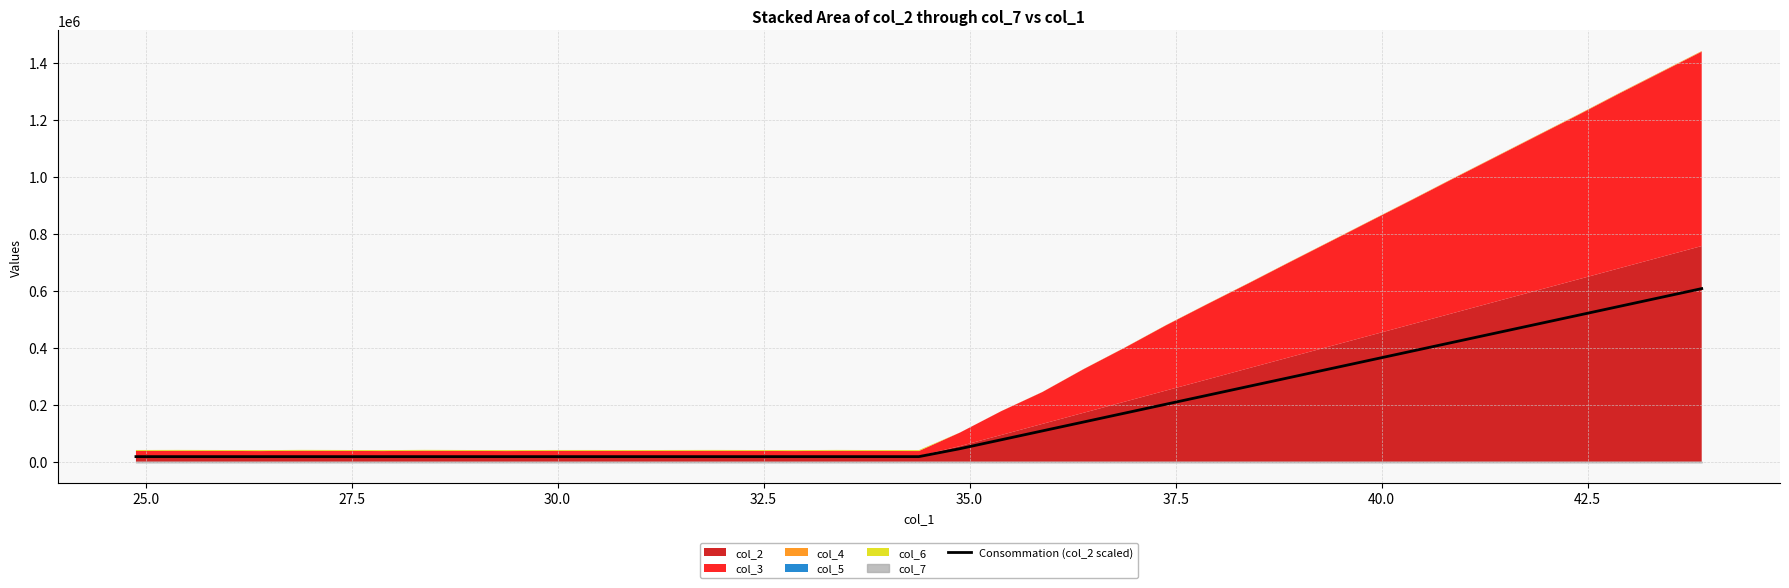

Reading left to right, what are all the values shown in this chart?

18000.0	18000.0	18000.0	18000.0	18000.0	18000.0	18000.0	18000.0	18000.0	18000.0	18000.0	18000.0	18000.0	18000.0	18000.0	18000.0	18000.0	18000.0	18000.0	18000.0	45909.4	77109.4	108309.4	139509.4	170709.4	201909.4	233109.4	264309.4	295509.4	326709.4	357909.4	389109.4	420309.4	451509.4	482709.4	513909.4	545109.4	576309.4	607509.4